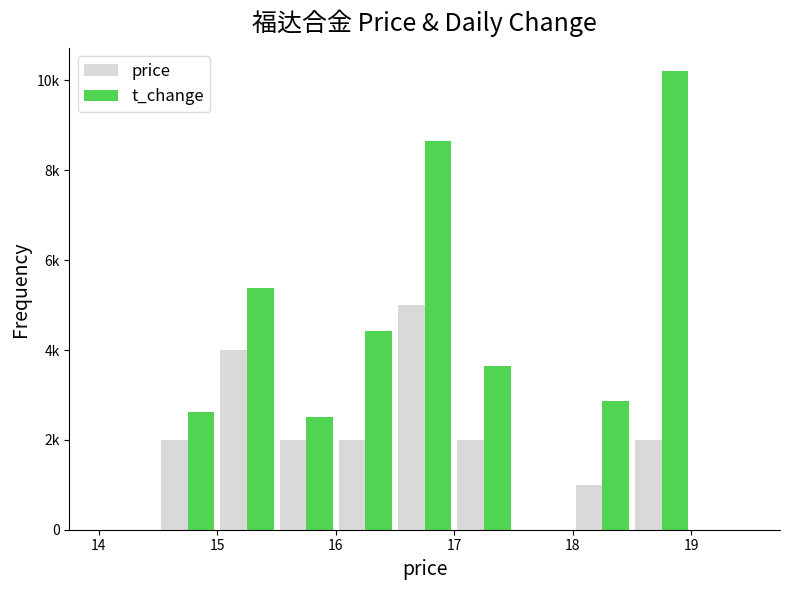

Are the bars horizontal?

No